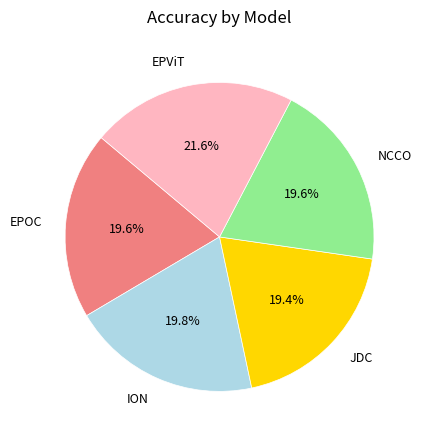

Count the number of slices in the pie.

5